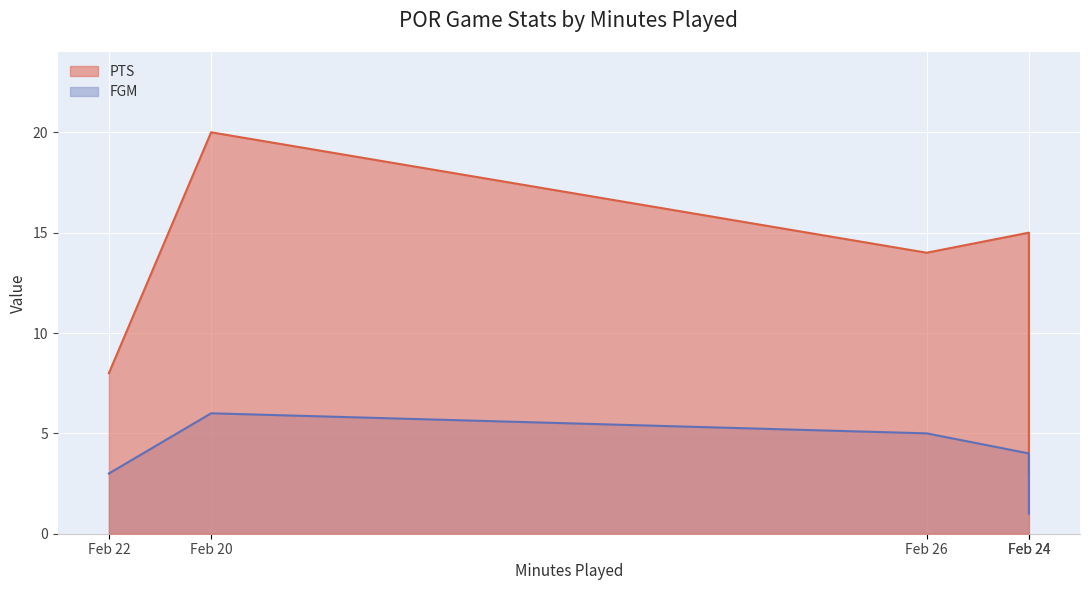

True or false: PTS and FGM cross at least once.

False